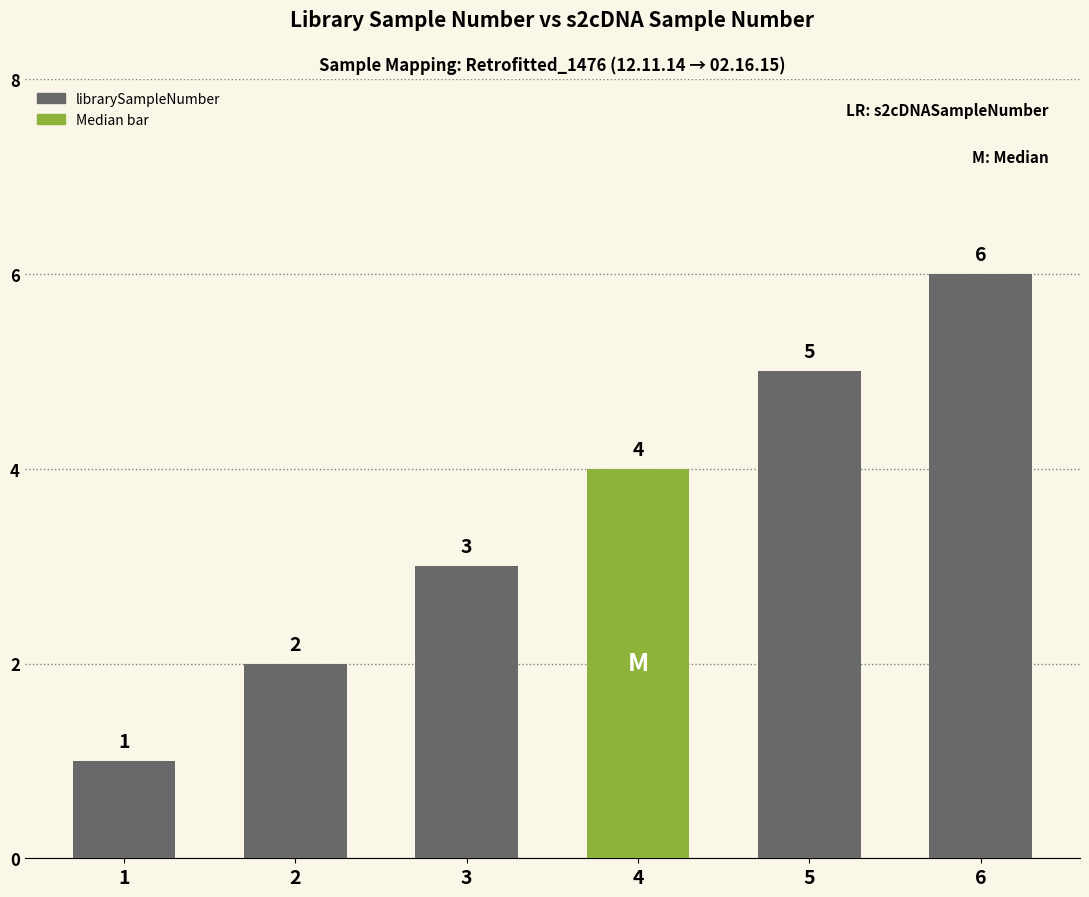

Where is the data nearest to the value 3?

3